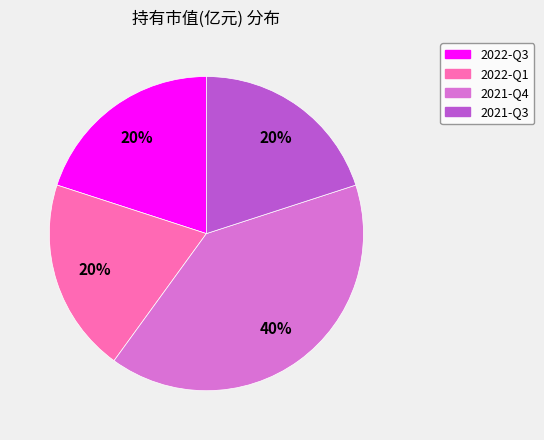

How many segments does this pie chart have?

4